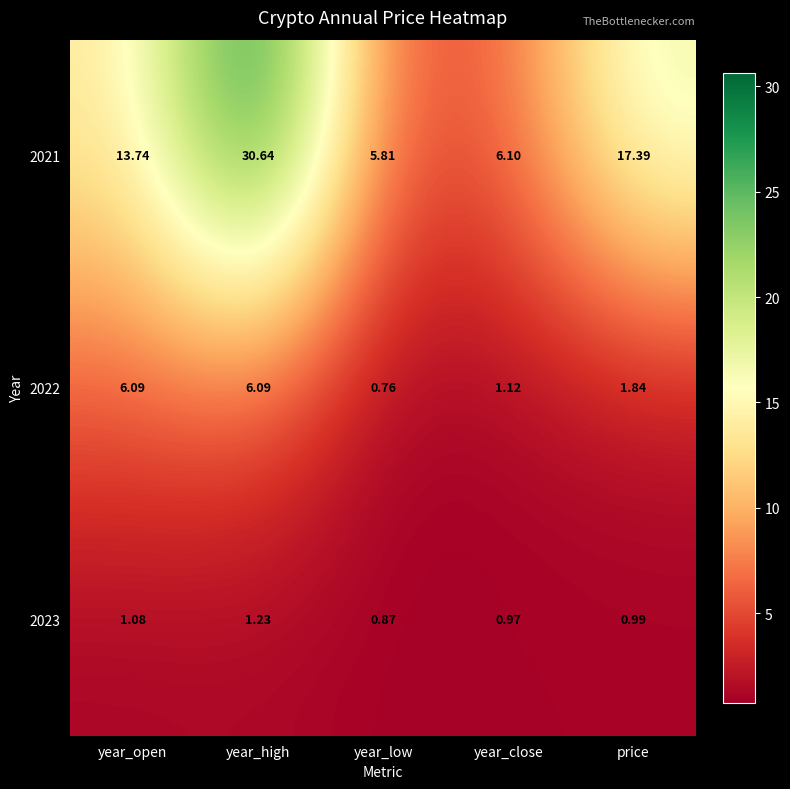

Which label corresponds to the smallest value in the chart?

year_low